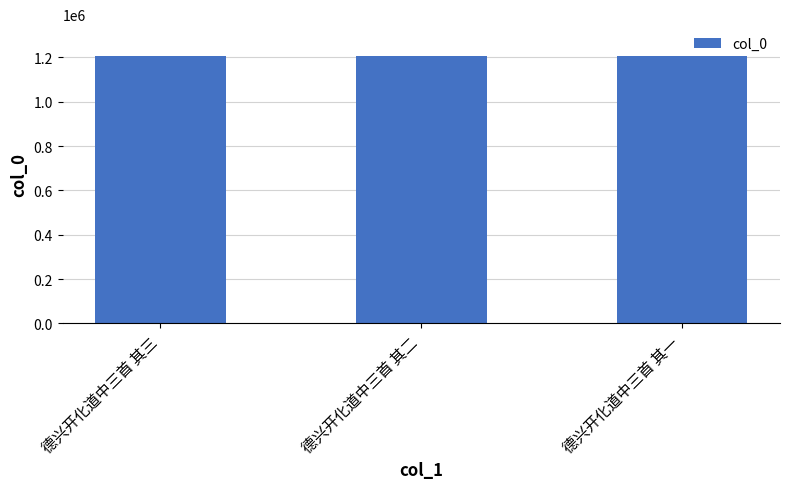

Does the chart contain stacked bars?

No